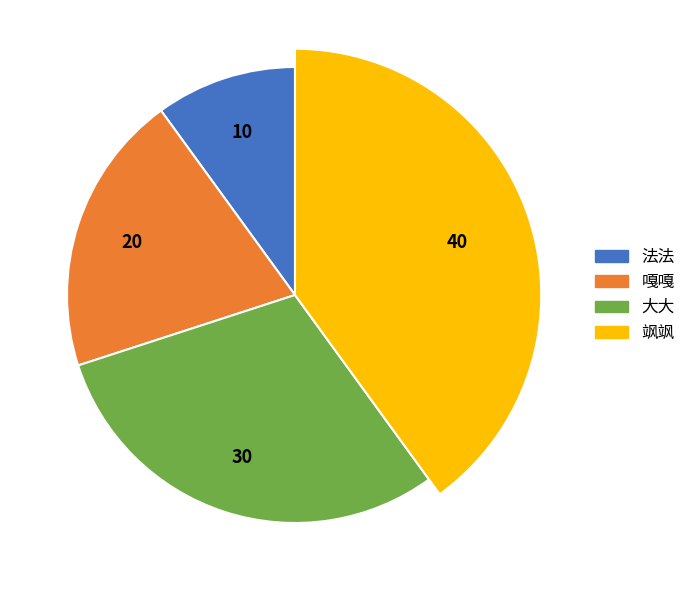

Does 大大 account for over 50% of the chart?

No